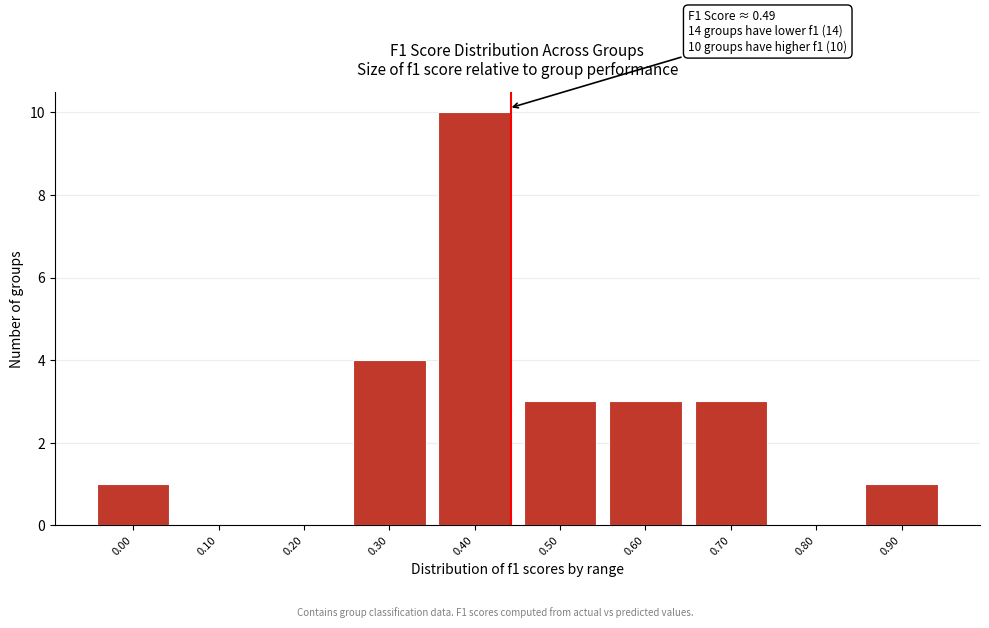

Reading left to right, transcribe all the data shown in this chart.

0.00=1	0.10=0	0.20=0	0.30=4	0.40=10	0.50=3	0.60=3	0.70=3	0.80=0	0.90=1